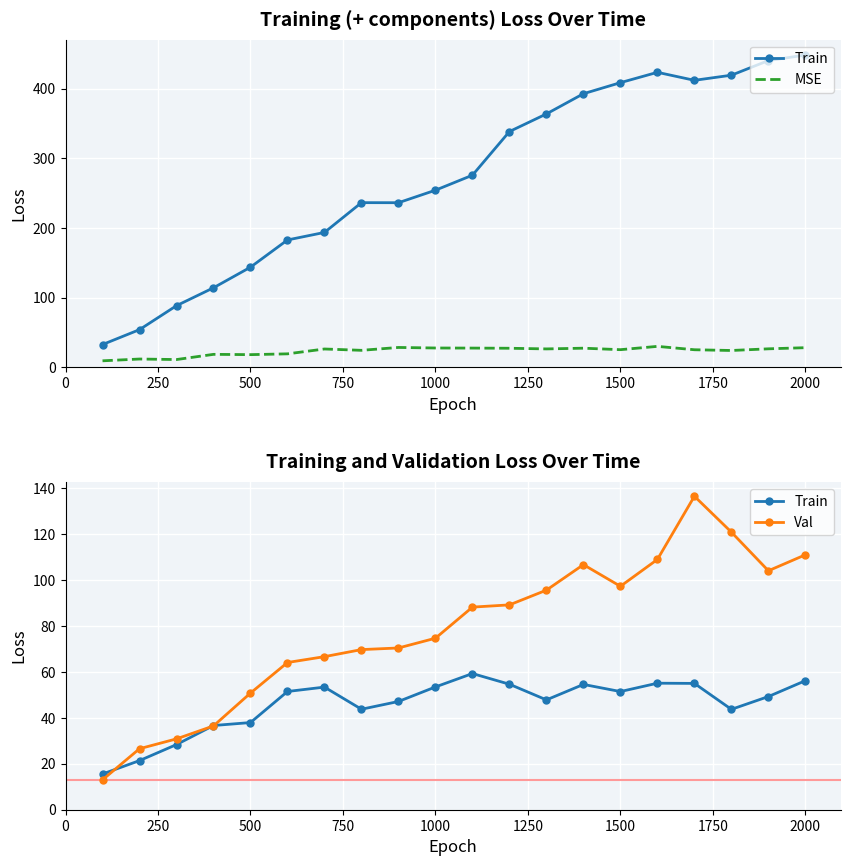

List the series in order of their overall mean, lowest first.

MSE, Train, Val